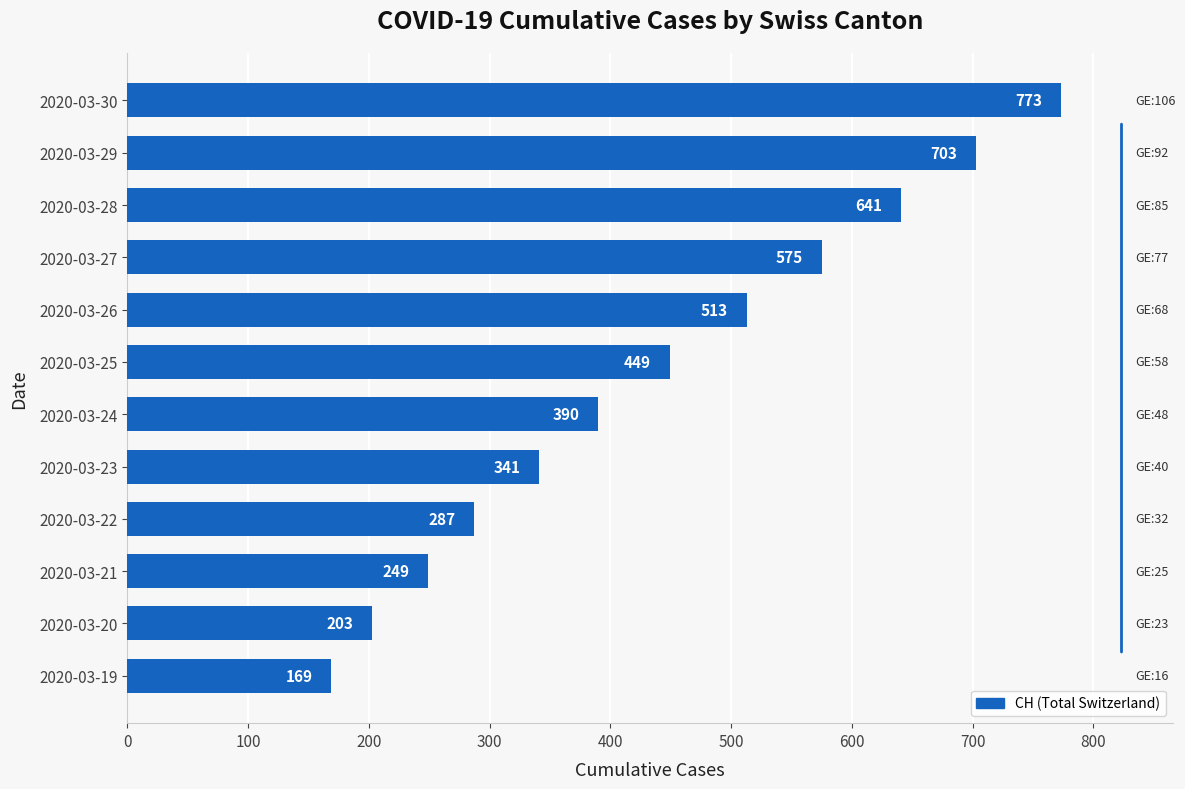

The value at 2020-03-20 is 115. True or false?

False